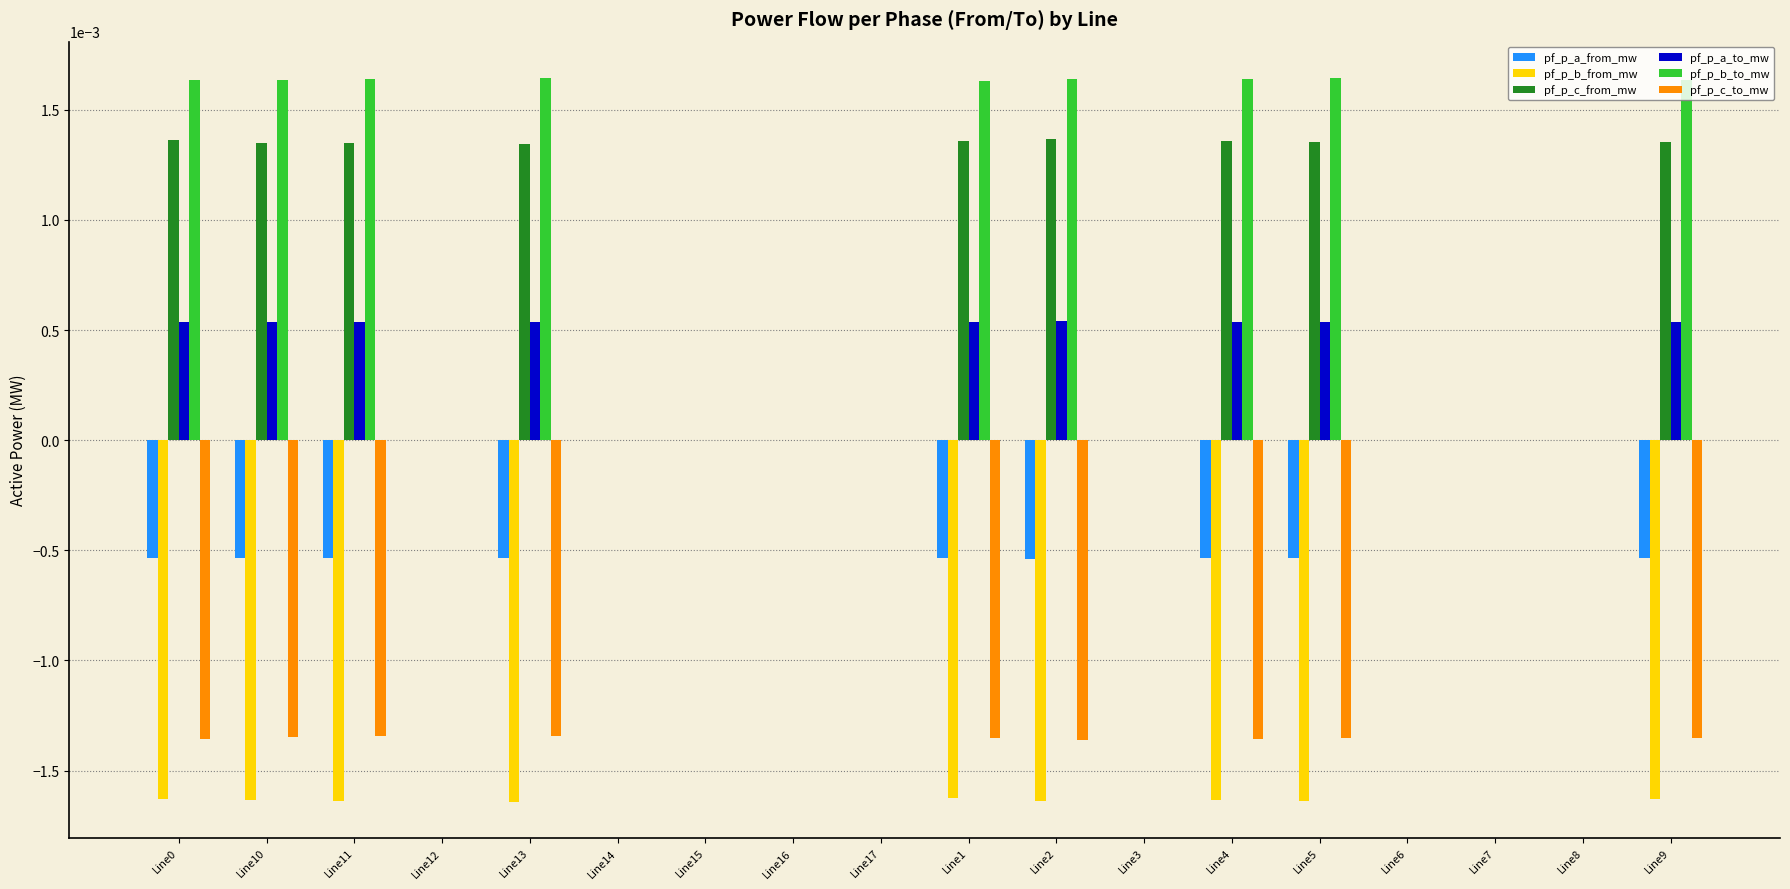

The value of pf_p_c_from_mw at Line16 is -0.0. True or false?

True